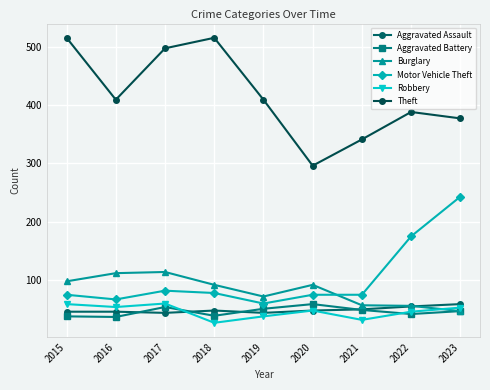

Between 2017 and 2020, which is larger?

2020